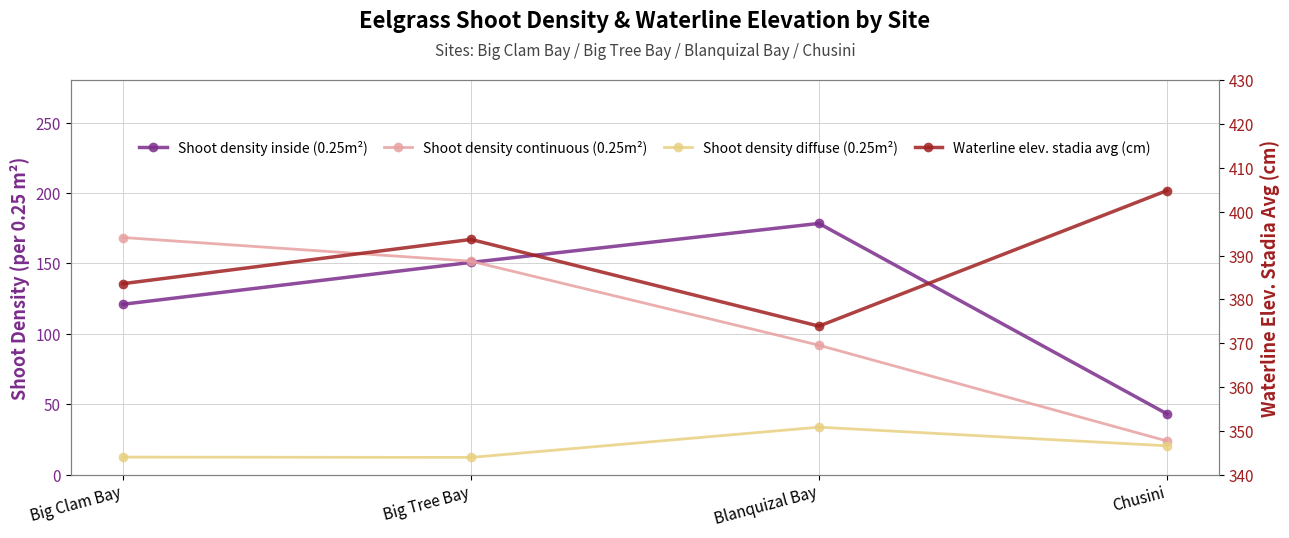

List the labels in order of Shoot density continuous (0.25m²) value, smallest first.

Chusini, Blanquizal Bay, Big Tree Bay, Big Clam Bay